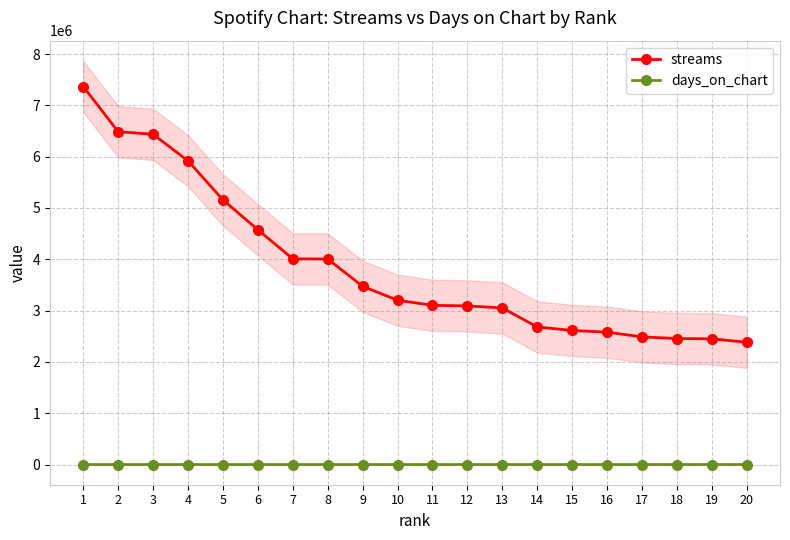

What is the difference between the second highest and minimum values in the streams series?

4103978